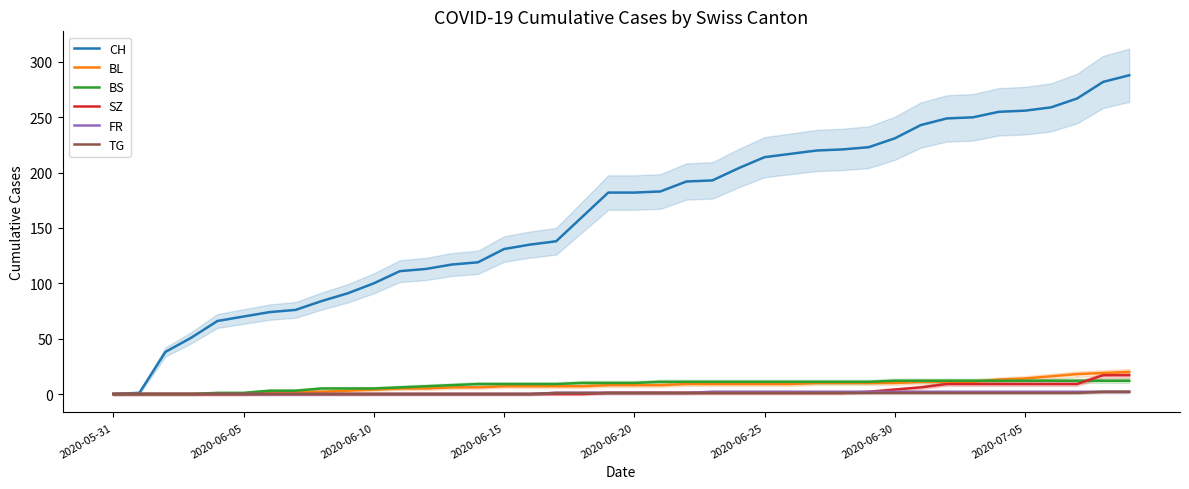

Read the BL value at 26.

9